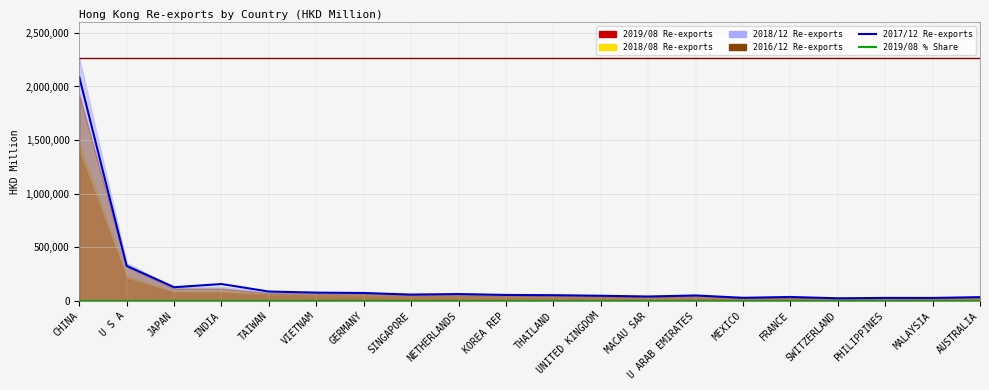

What is the difference between the values at SWITZERLAND and THAILAND?

0.5